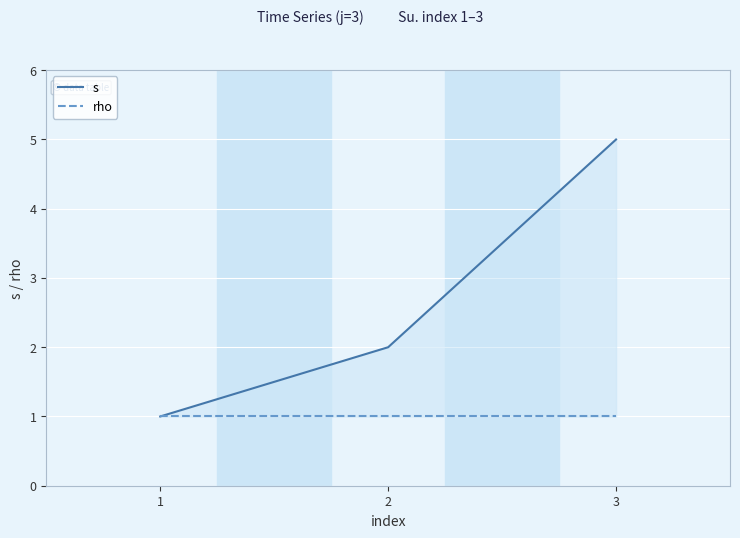

How many lines are shown in the chart?

2